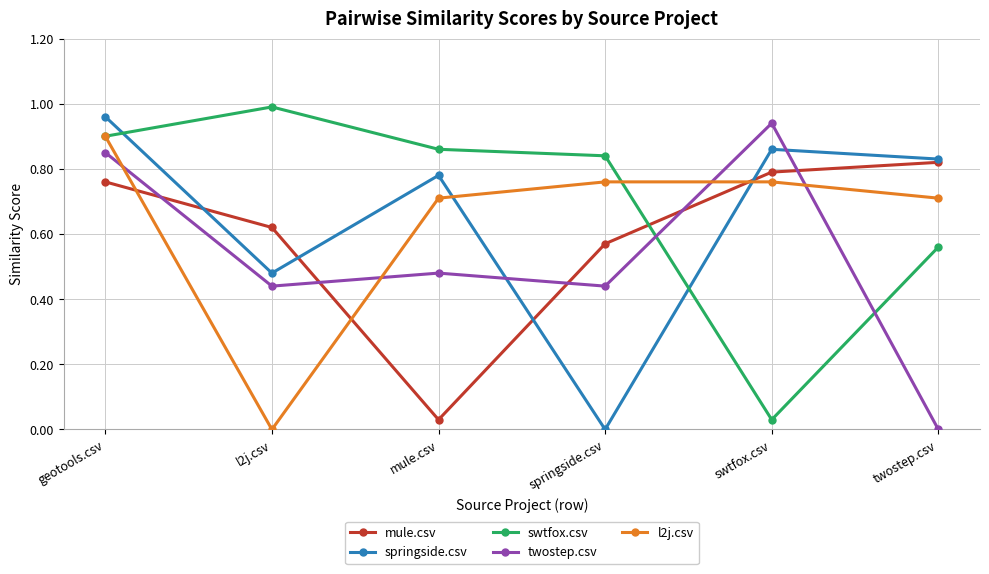

The value of mule.csv at mule.csv is 0.0. True or false?

True